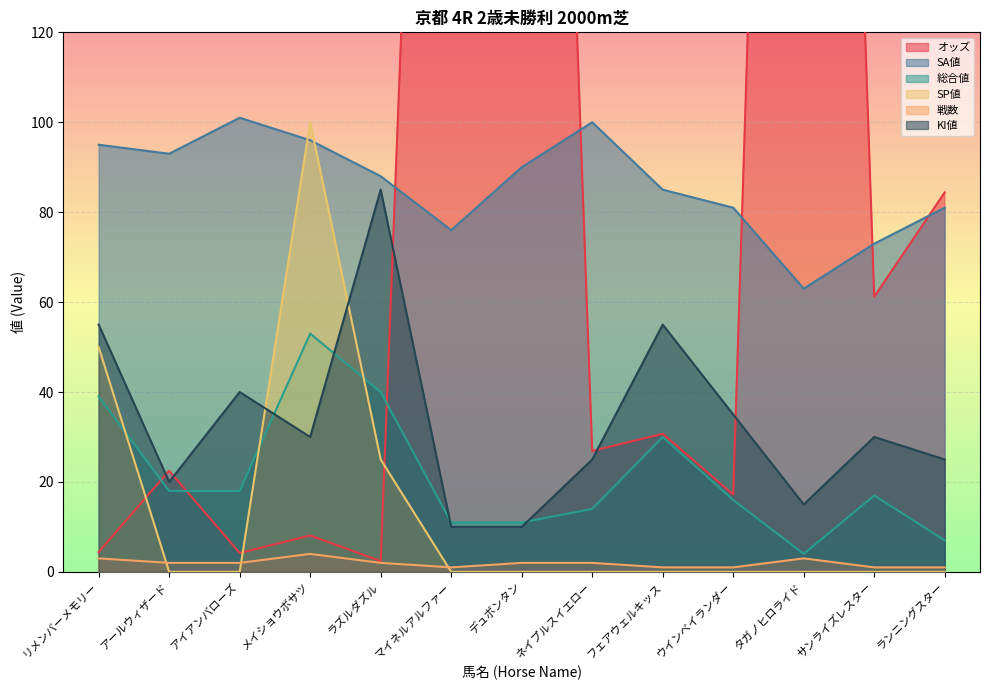

The SA値 series shows 149.6 at アールウィザード. True or false?

False